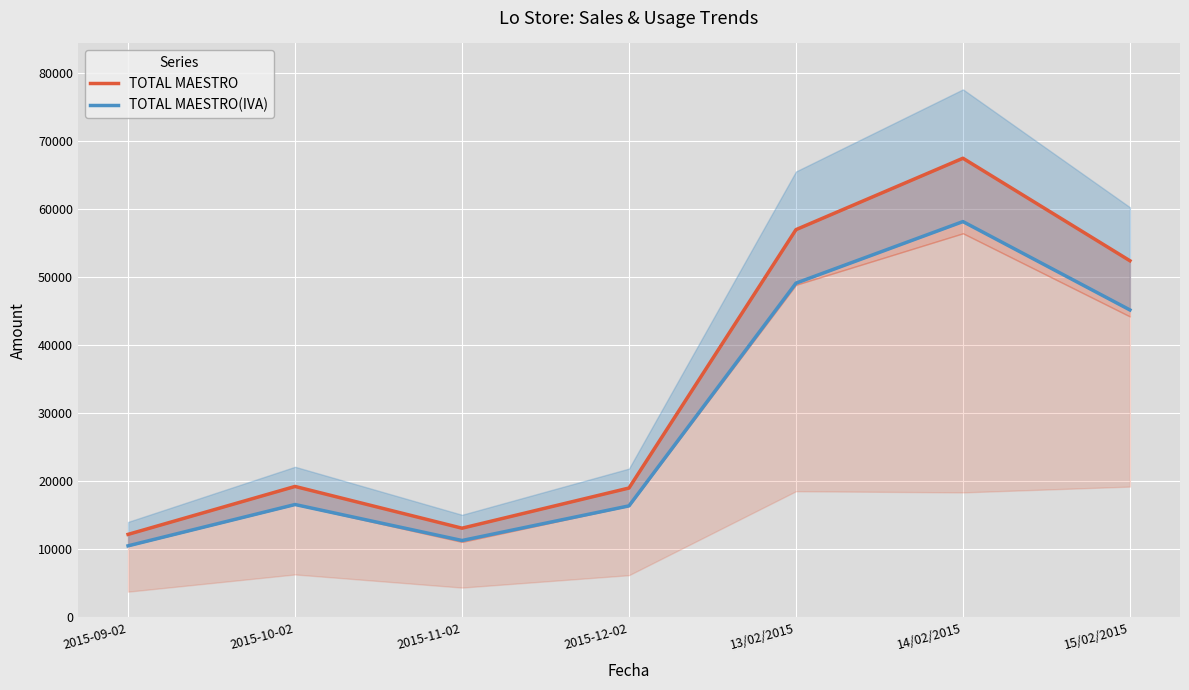

At which label is TOTAL MAESTRO closest to 39849?

15/02/2015